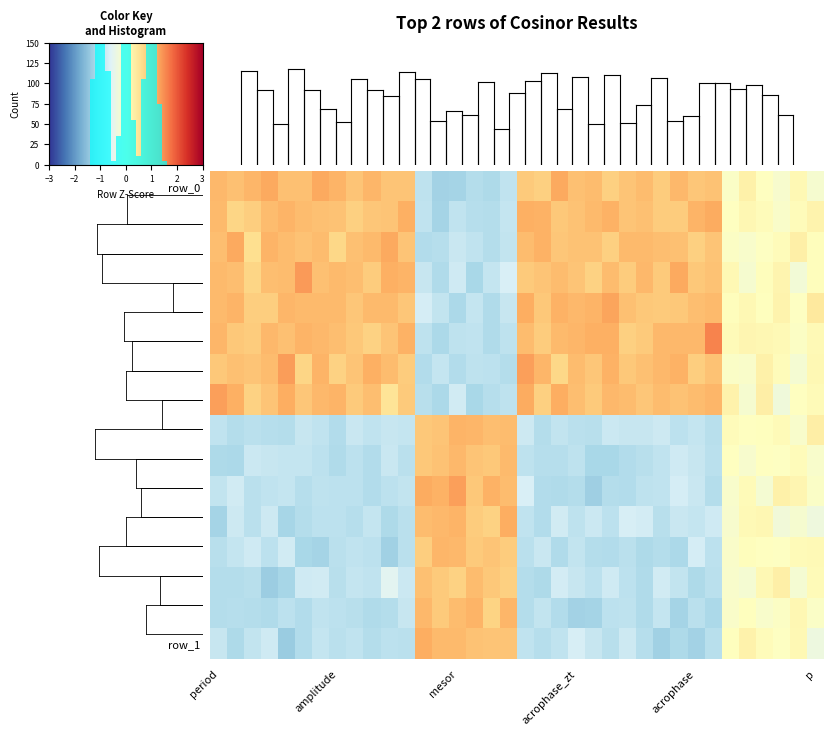

How many distinct data groups are displayed?

16